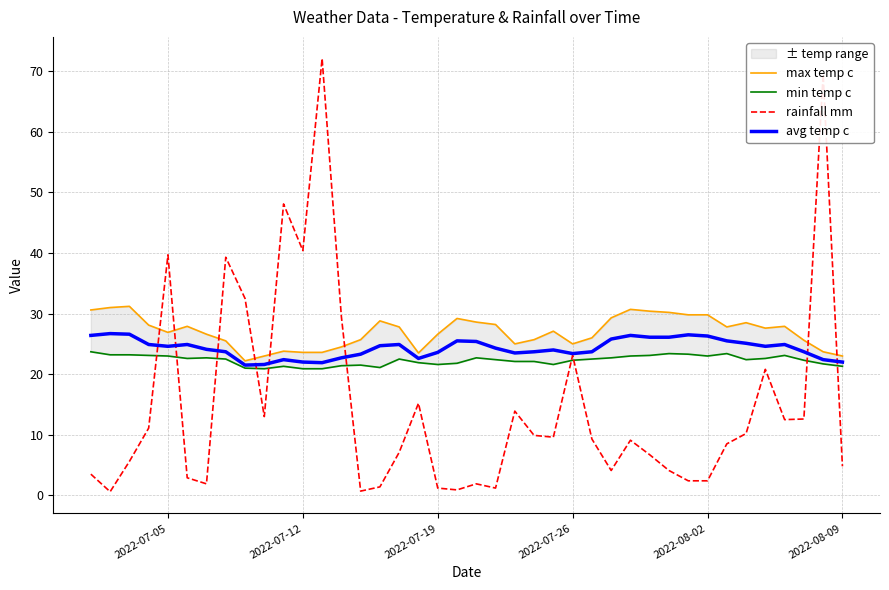

Which series ends up on top after the final intersection of rainfall mm and avg temp c?

avg temp c